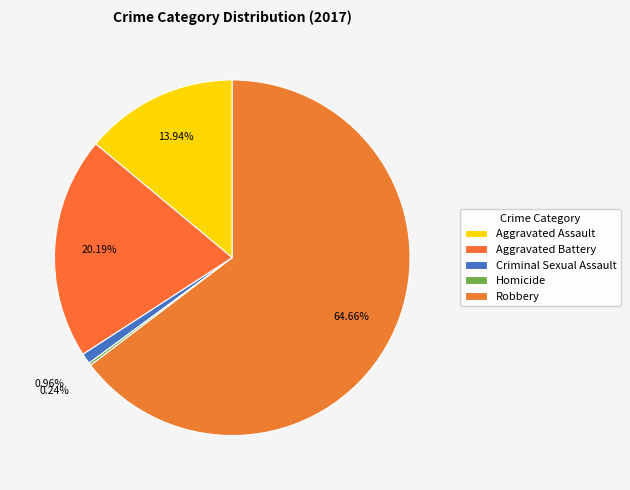

How many segments does this pie chart have?

5